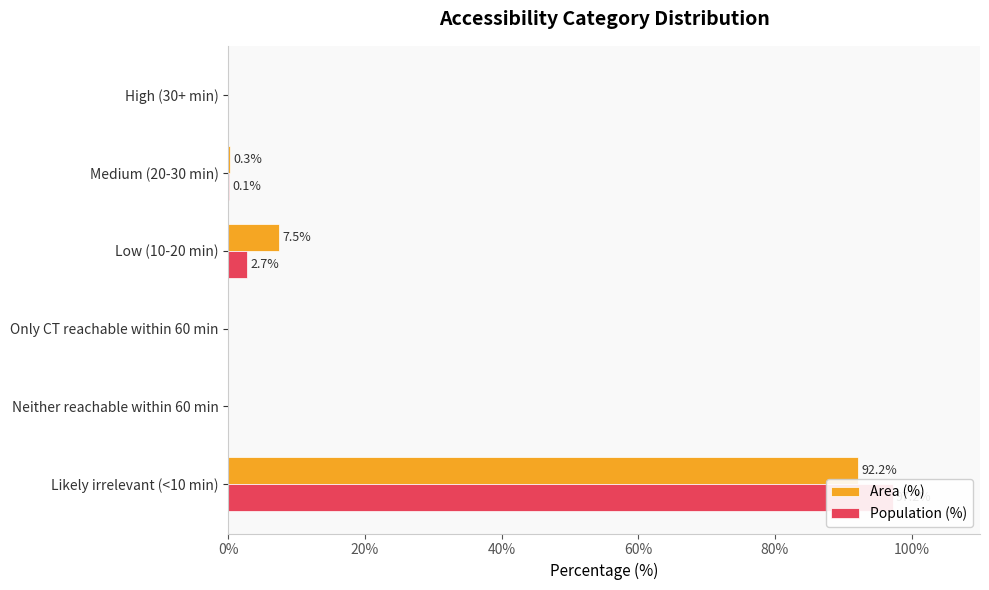

What is the difference between the second highest and minimum values in the Area (%) series?

7.5